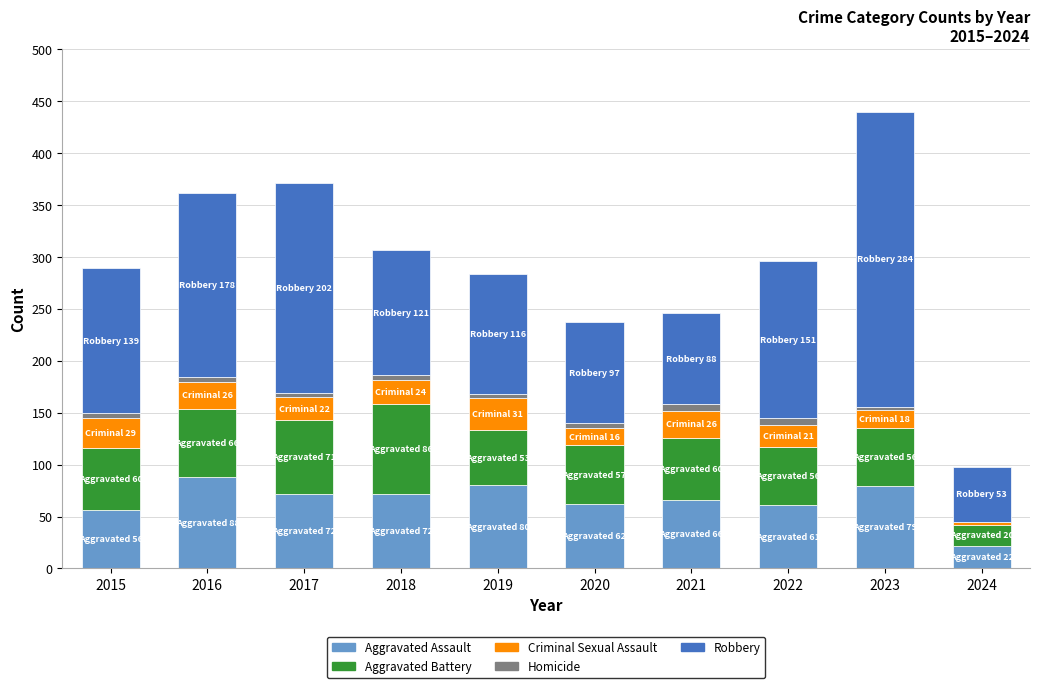

At which category is the sum across all series the highest?

2023